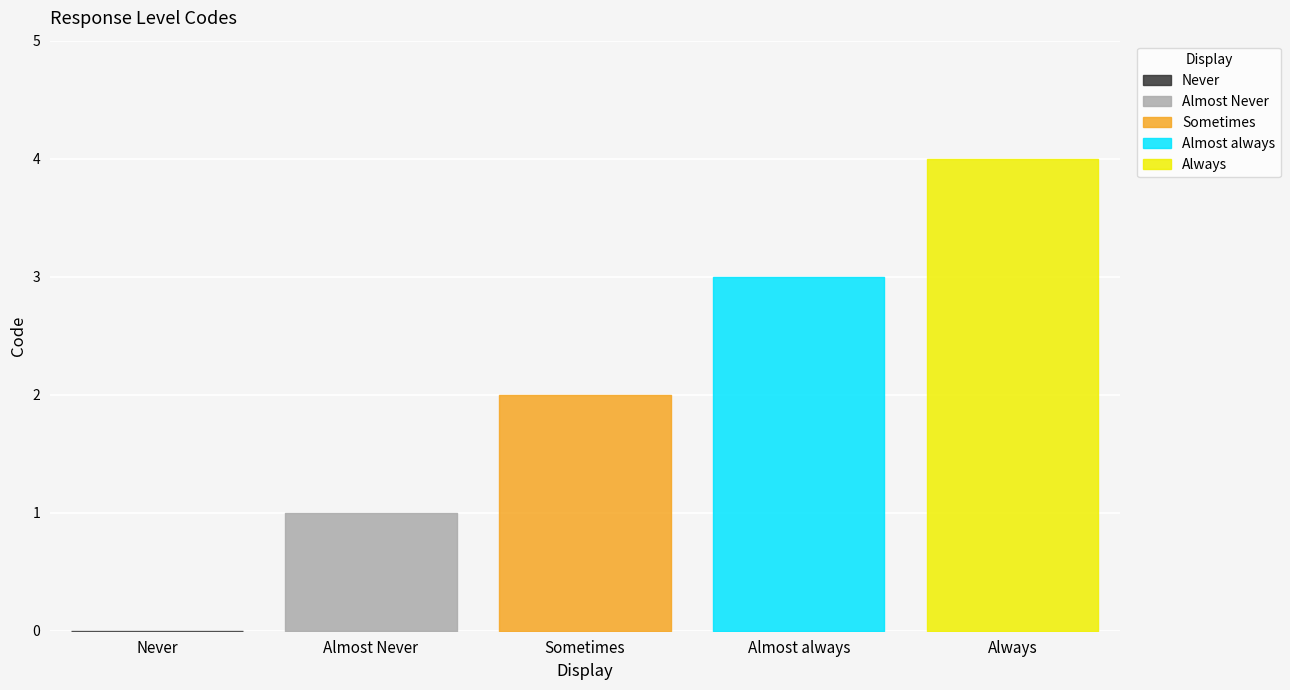

Does the chart display data point markers on the line(s)?

No